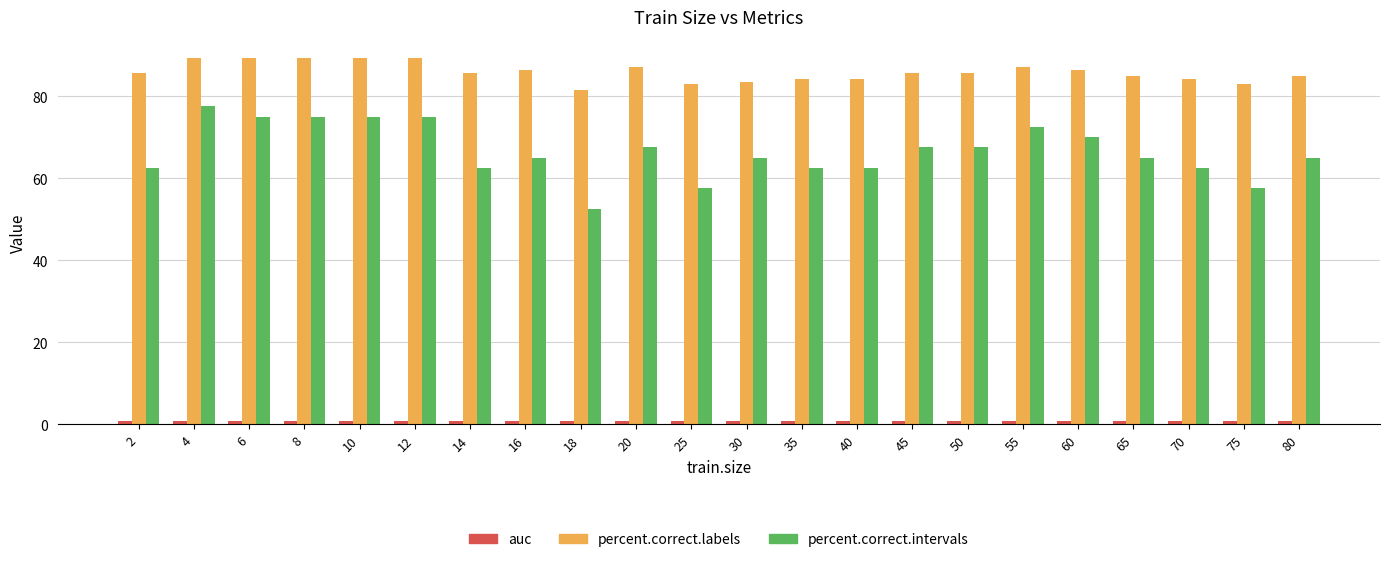

What is the total value across all series at 40?

147.7